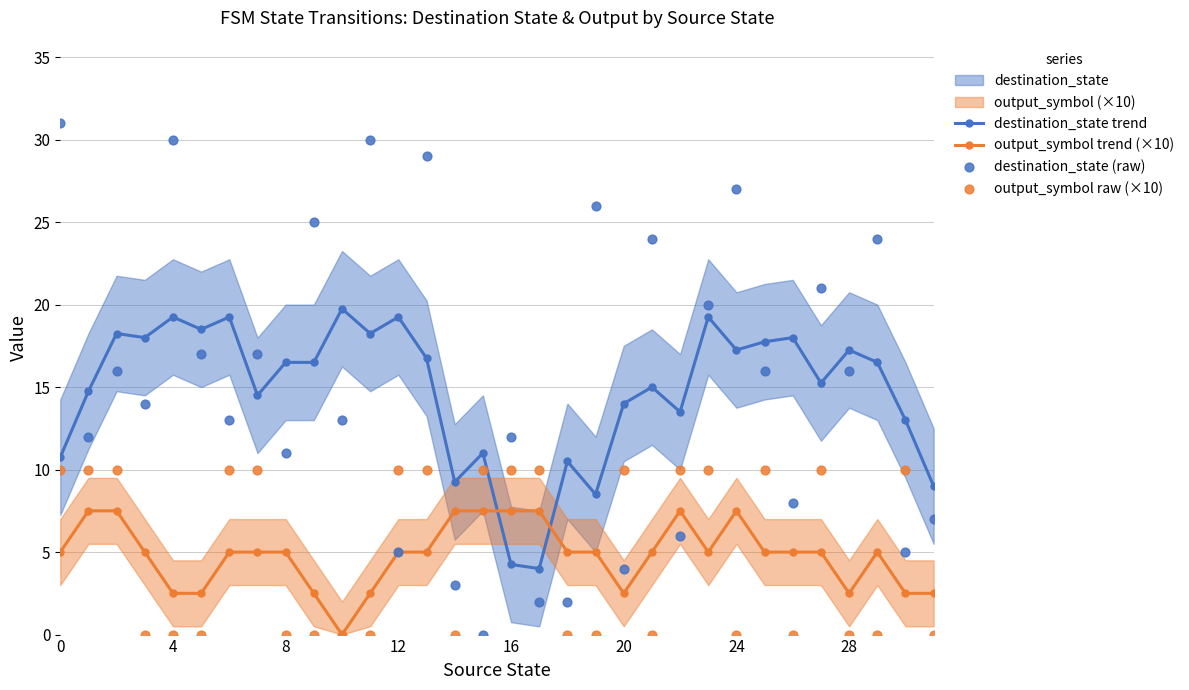

Which series reaches the minimum Y coordinate?

output_symbol trend (×10)